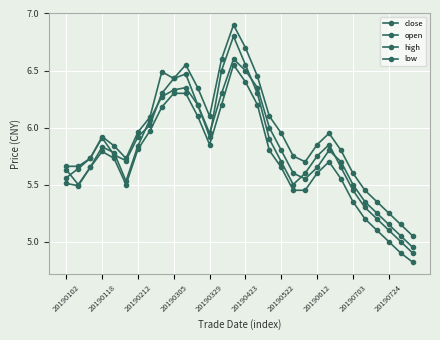

How many series are shown in this chart?

4